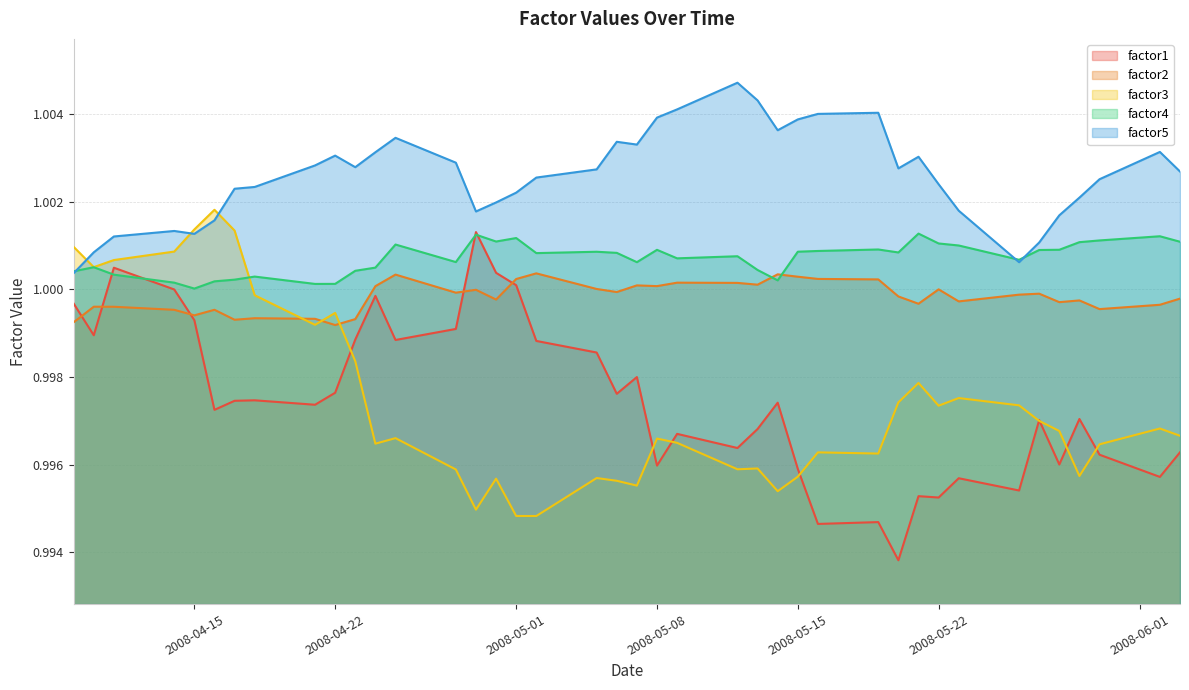

The value of factor1 at 2008-05-22 is 0.4. True or false?

False